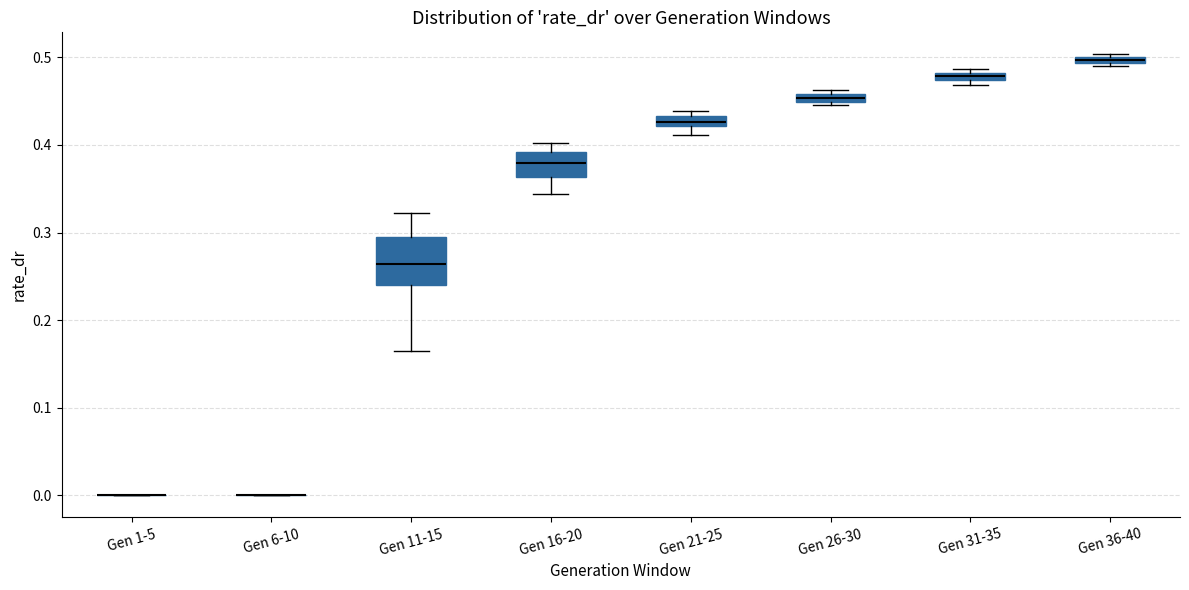

Comparing the boxes themselves (not the whiskers), which one is the tallest?

Gen 11-15